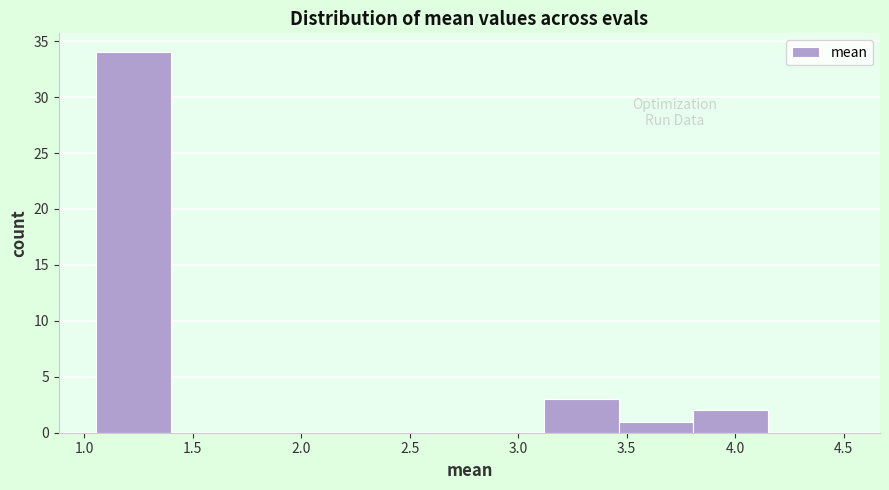

Which range on the x-axis has the tallest bar?

1.05 to 1.40